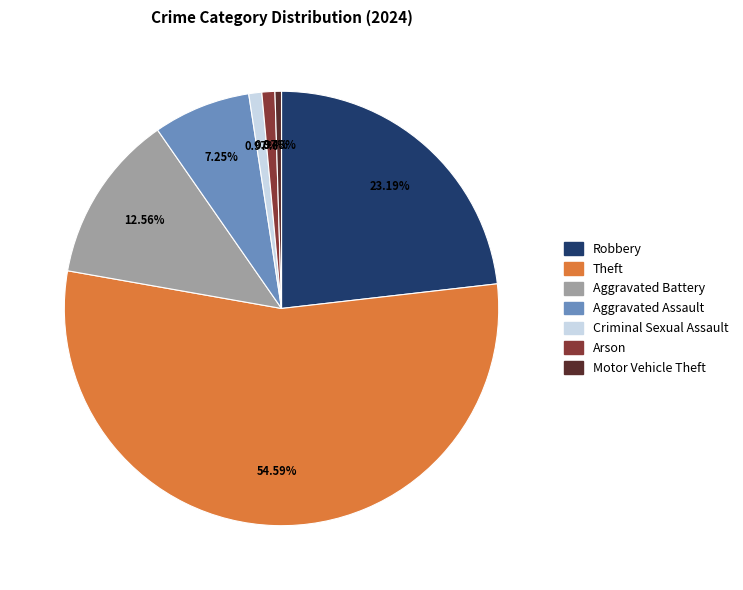

Is there any slice that represents more than half of the pie?

Yes